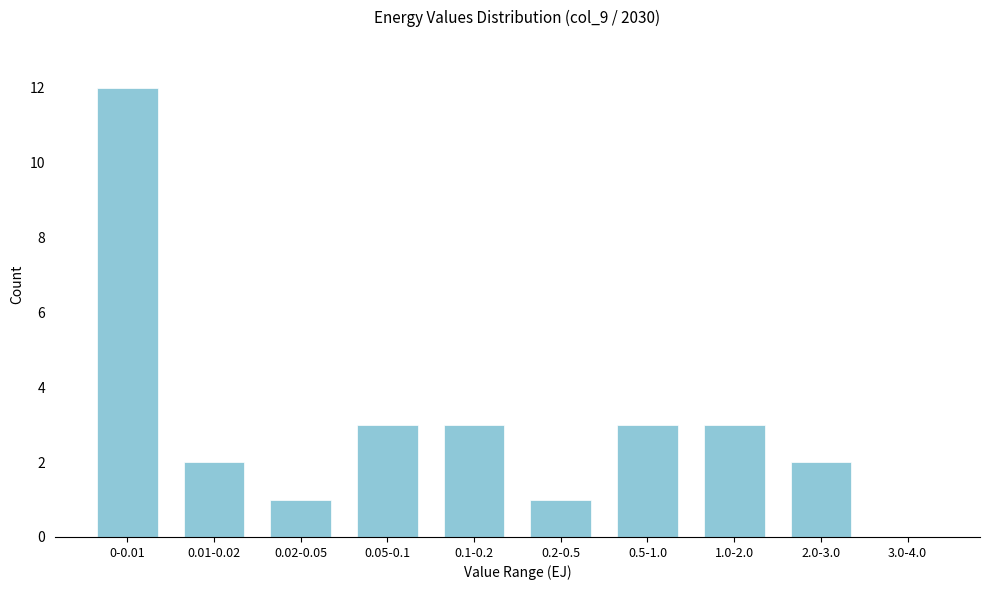

Reading left to right, transcribe all the data shown in this chart.

0-0.01=12	0.01-0.02=2	0.02-0.05=1	0.05-0.1=3	0.1-0.2=3	0.2-0.5=1	0.5-1.0=3	1.0-2.0=3	2.0-3.0=2	3.0-4.0=0